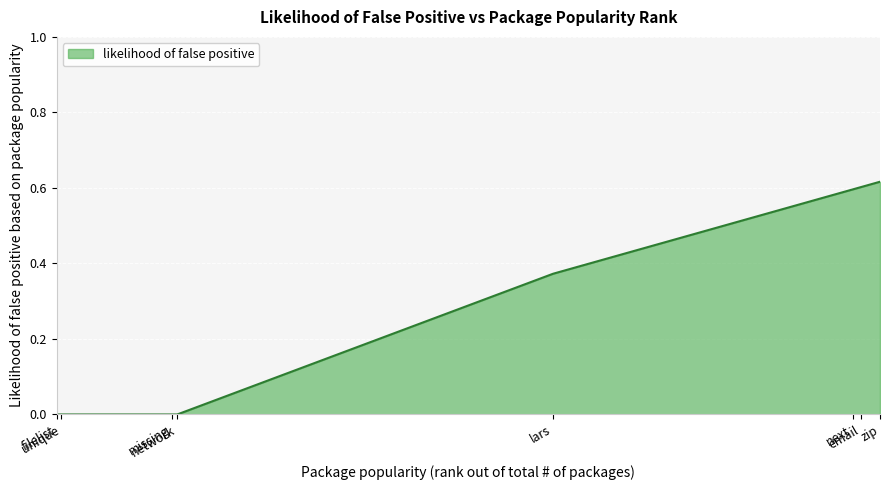

What position from the left is network?

4